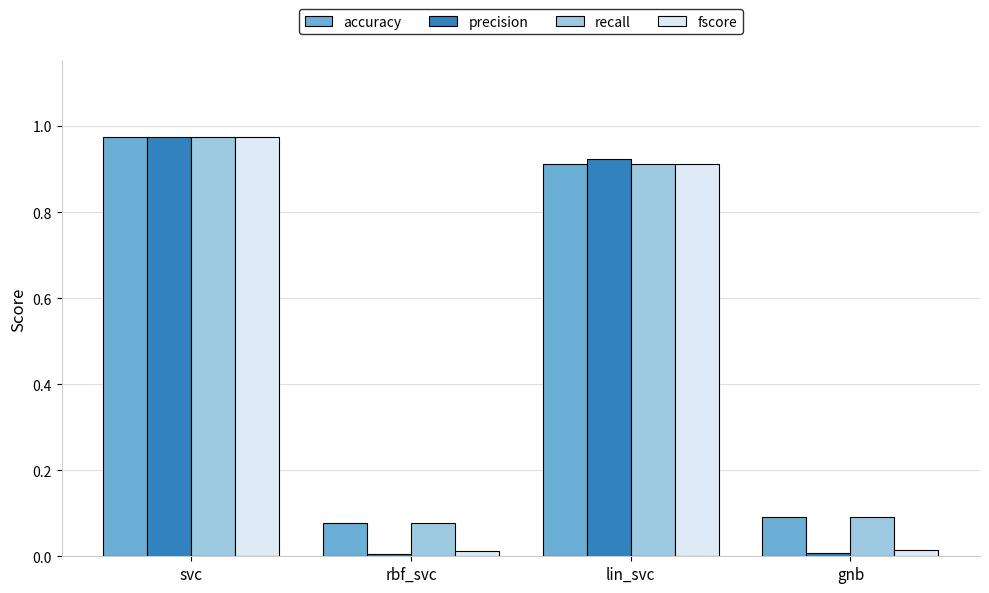

What is the label of the 1st bar from the left?

svc